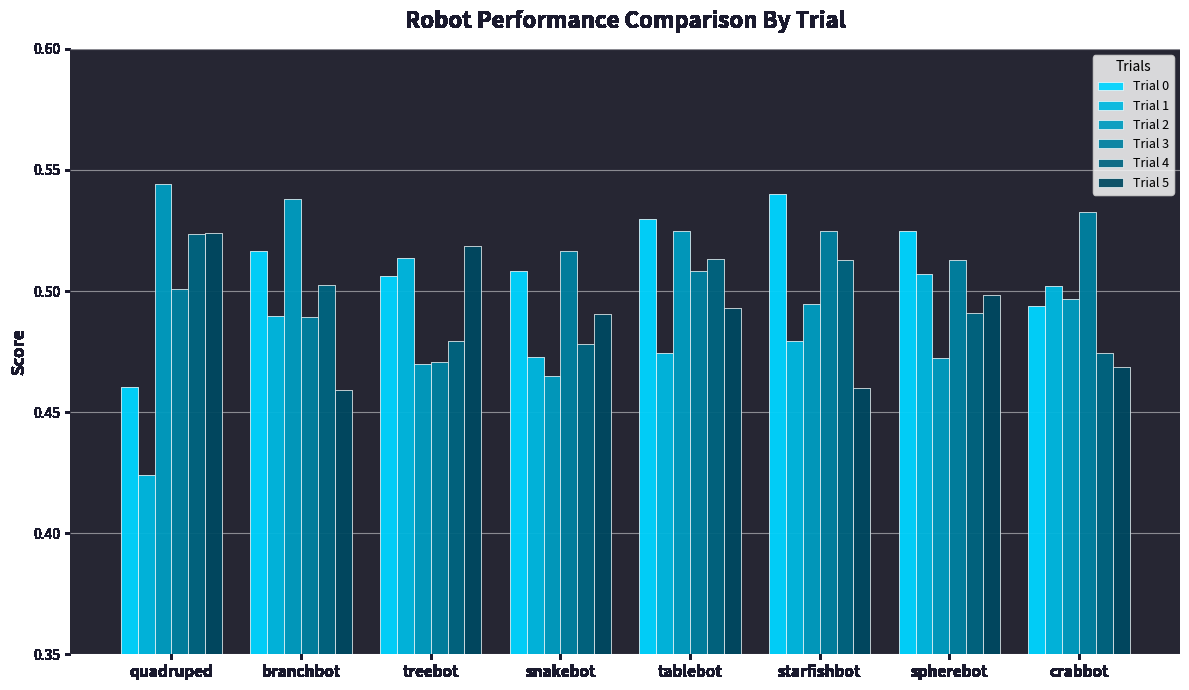

The Trial 0 series shows 0.9 at treebot. True or false?

False